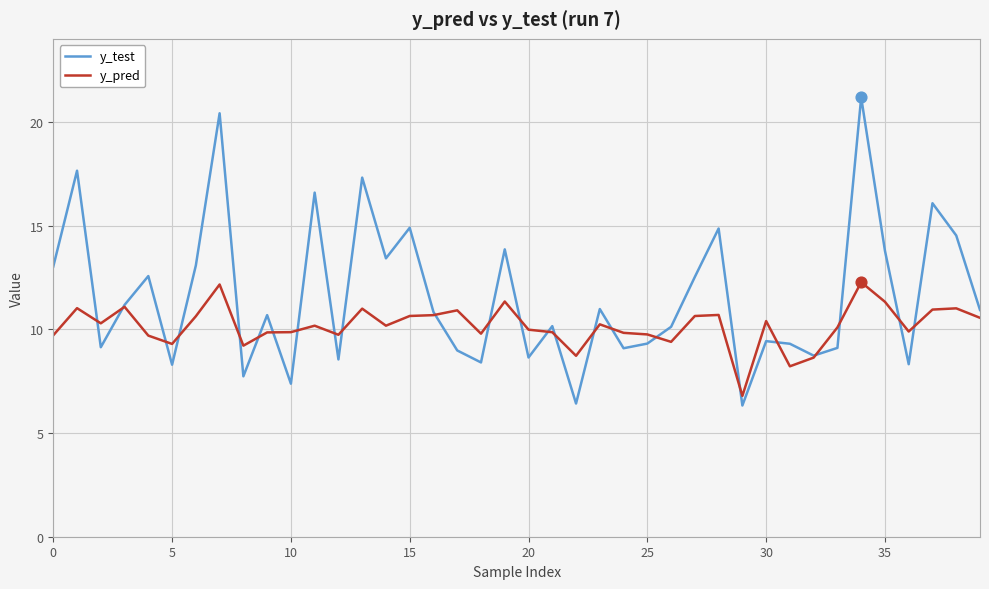

Which series has the largest range (max minus min)?

y_test